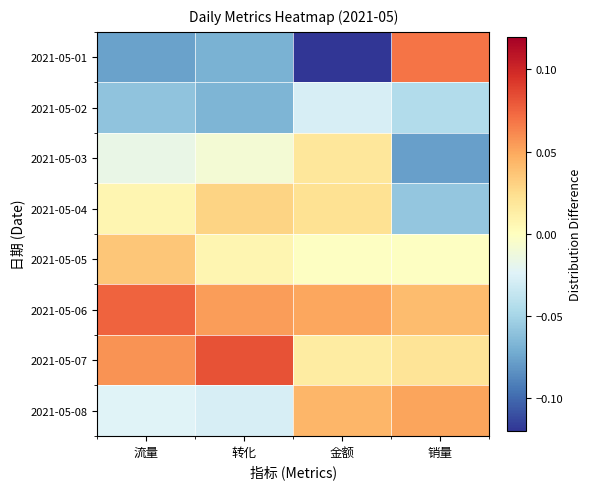

Rank the series by their maximum value, from highest to lowest.

2021-05-07, 2021-05-06, 2021-05-01, 2021-05-08, 2021-05-05, 2021-05-04, 2021-05-03, 2021-05-02